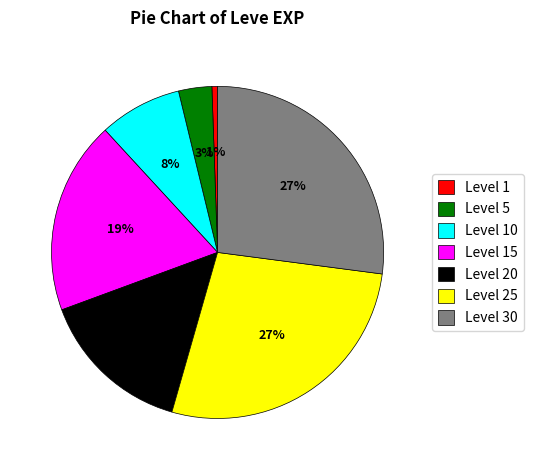

To the nearest percent, what is the average slice percentage?

14%